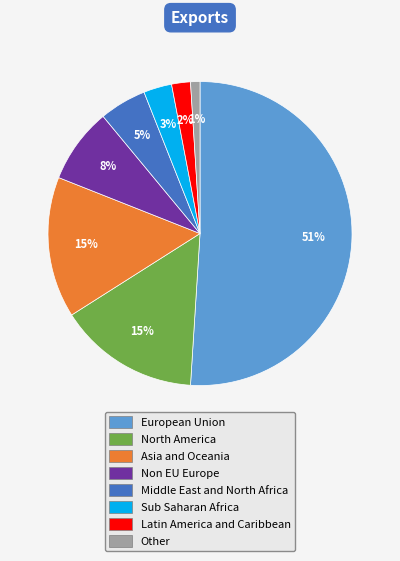

To the nearest percent, what is the average slice percentage?

12%